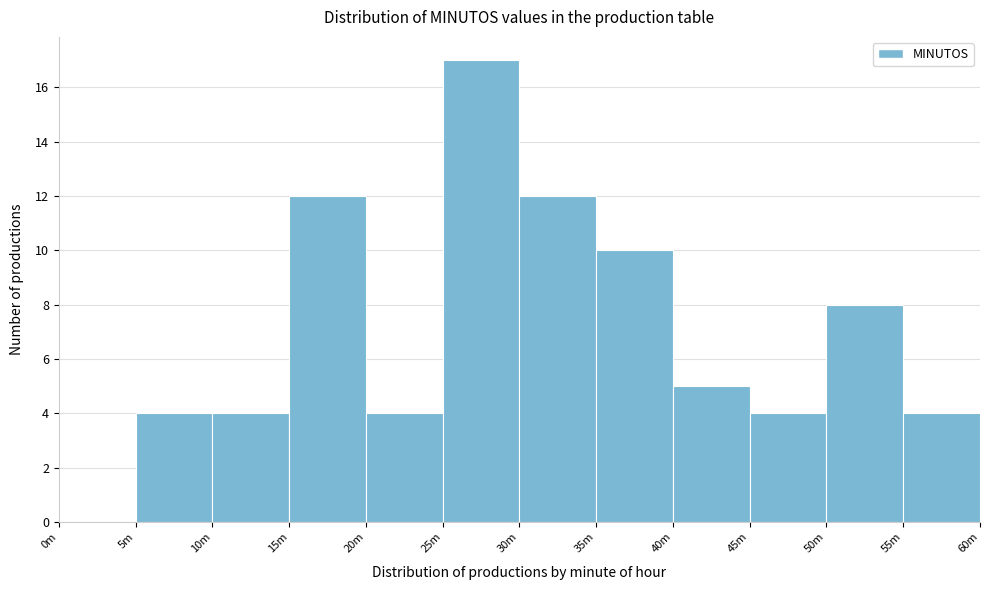

Reading left to right, extract all data points from this chart.

0m=0	5m=4	10m=4	15m=12	20m=4	25m=17	30m=12	35m=10	40m=5	45m=4	50m=8	55m=4